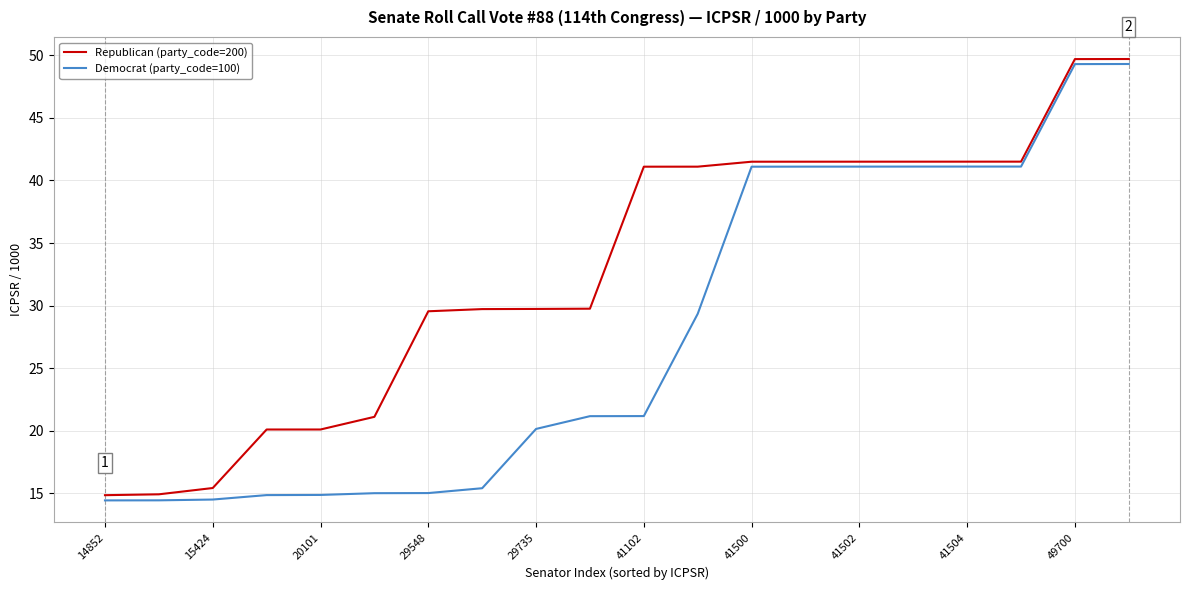

Rank the series by their average value, from highest to lowest.

Republican (party_code=200), Democrat (party_code=100)